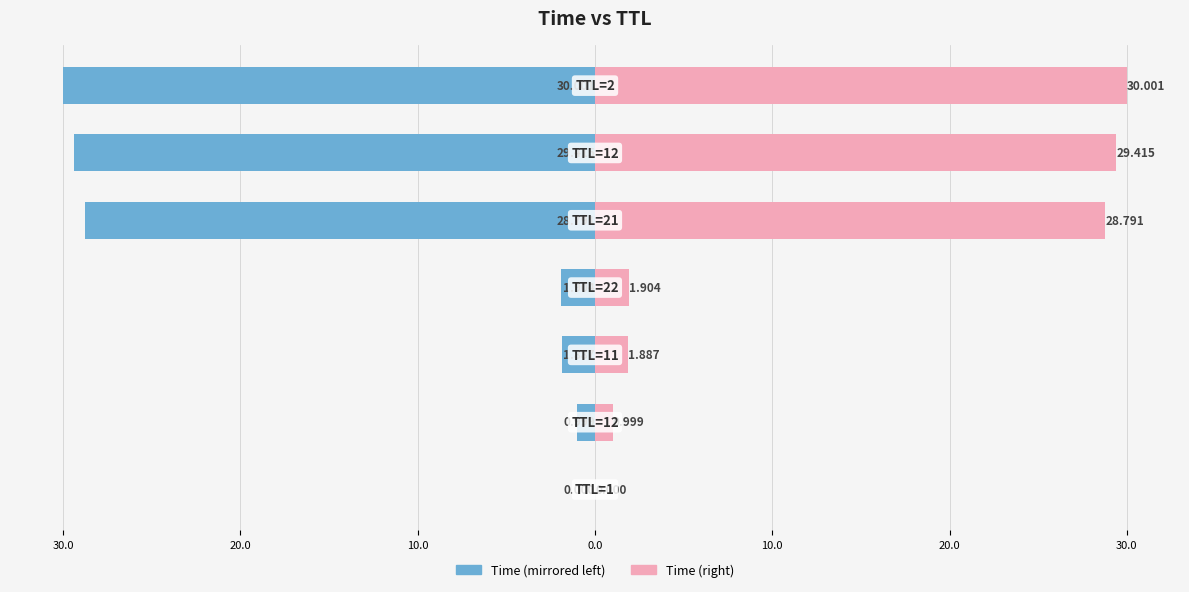

Is the value of Time (Left) at 30.0 greater than the value of Time (Right) at 20.0?

No